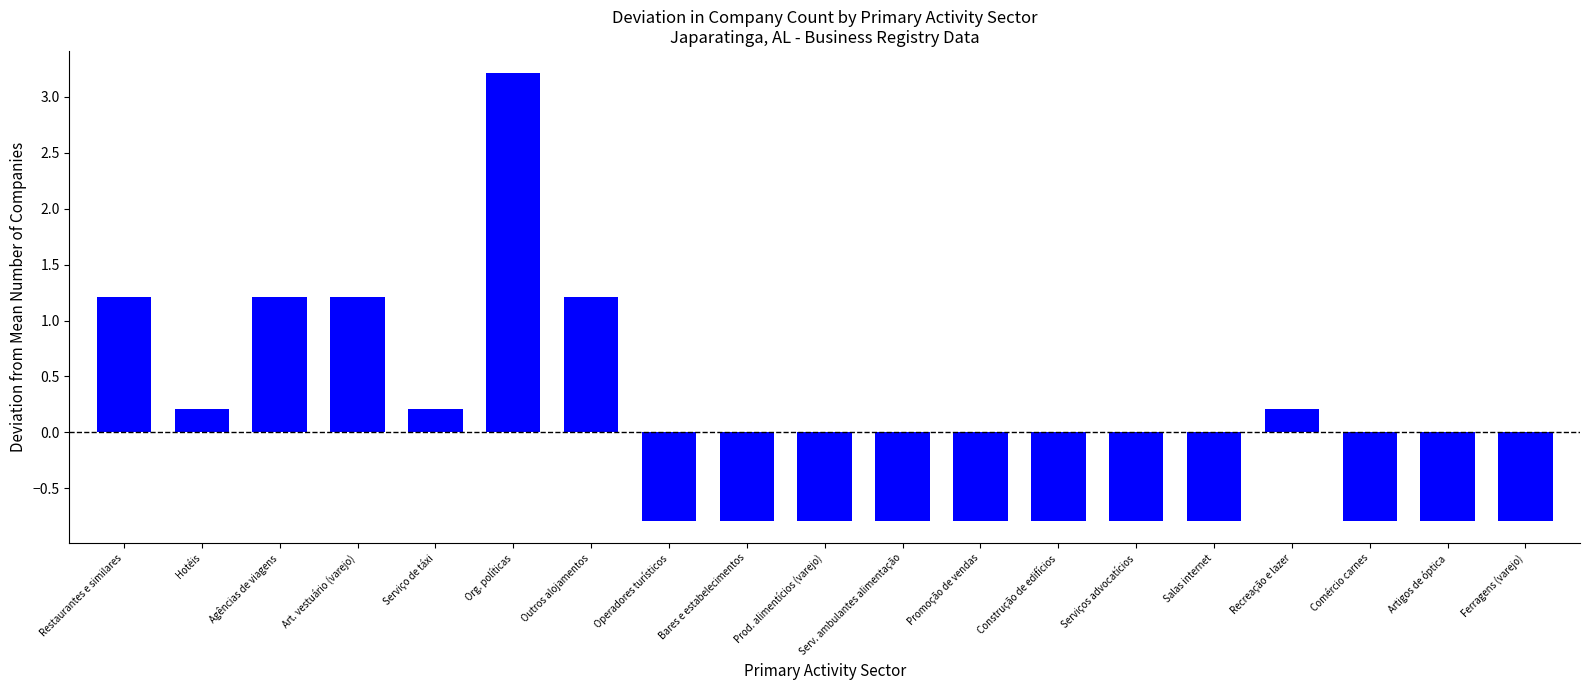

Reading left to right, what are all the values shown in this chart?

1.2	0.2	1.2	1.2	0.2	3.2	1.2	-0.8	-0.8	-0.8	-0.8	-0.8	-0.8	-0.8	-0.8	0.2	-0.8	-0.8	-0.8